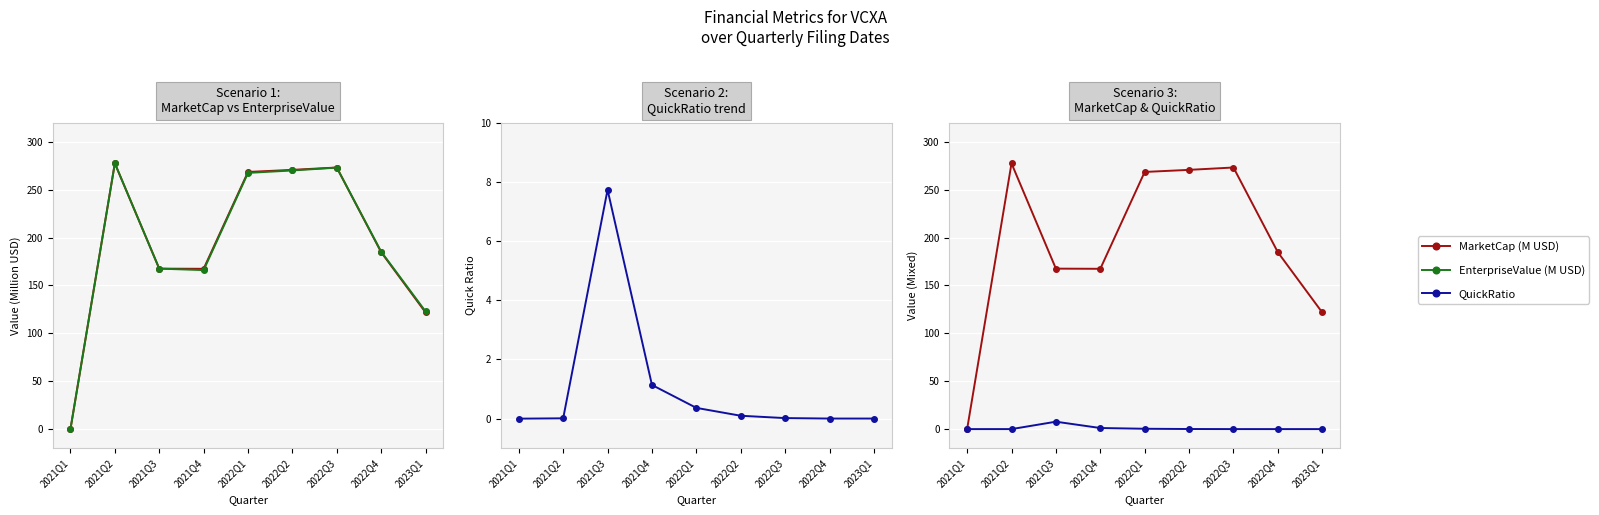

At which category does the chart reach its minimum across all series?

2021Q1